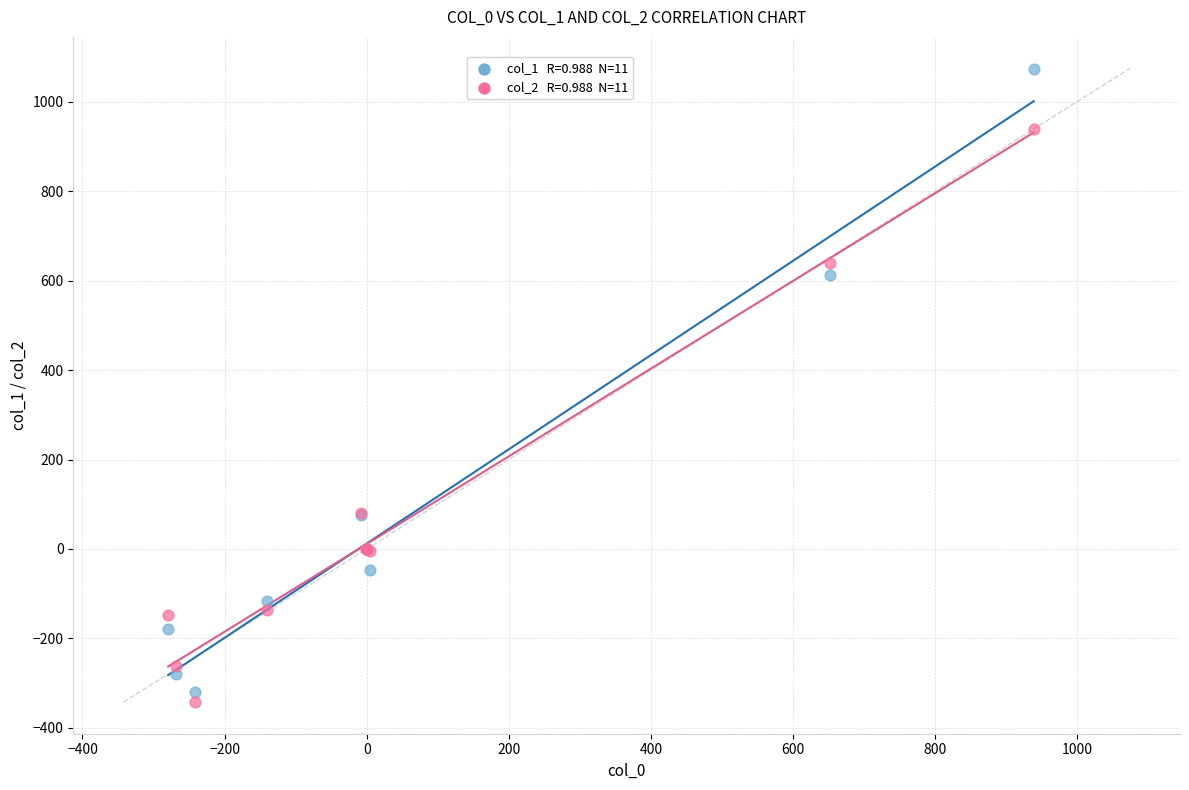

Across all series, what Y value is closest to 365?

612.4